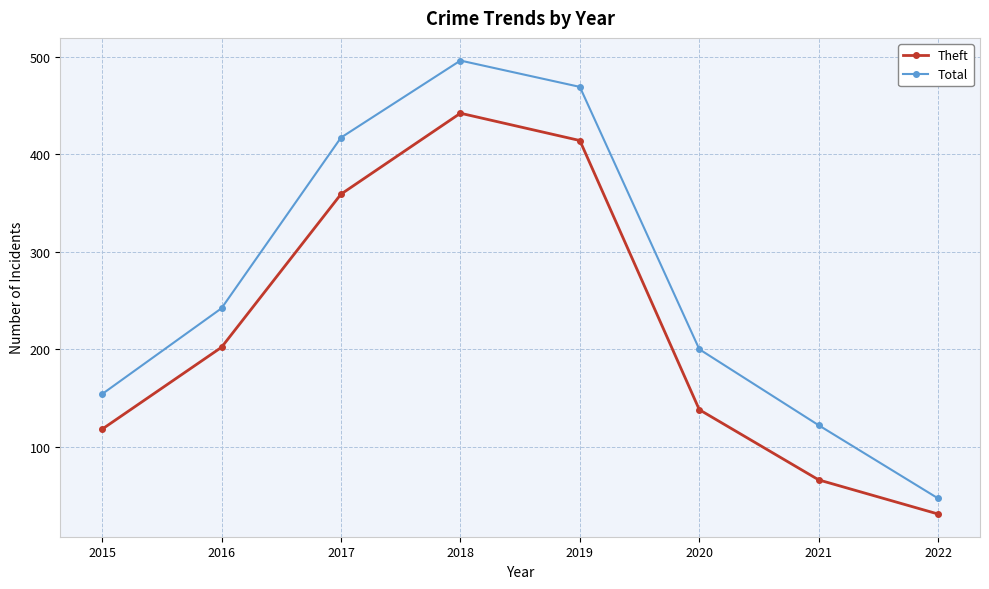

What value does the Theft series have at 2016, to the nearest 10?

200